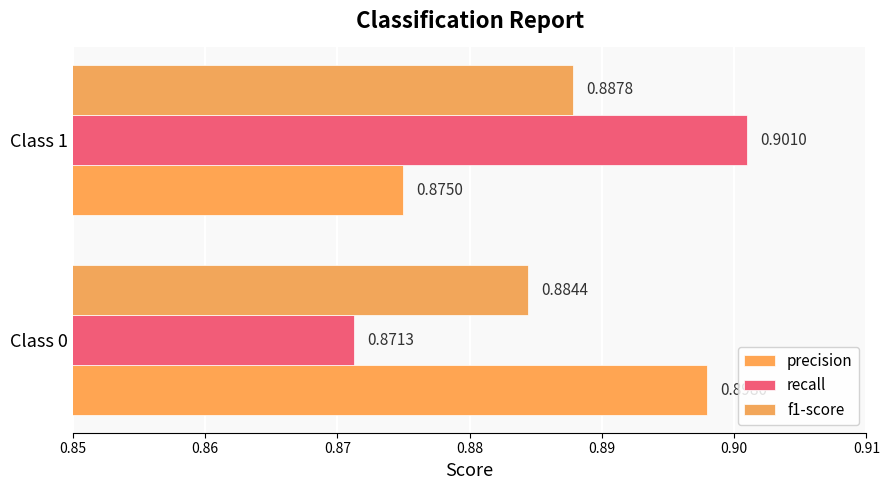

What are all the series names shown in the legend?

precision, recall, f1-score